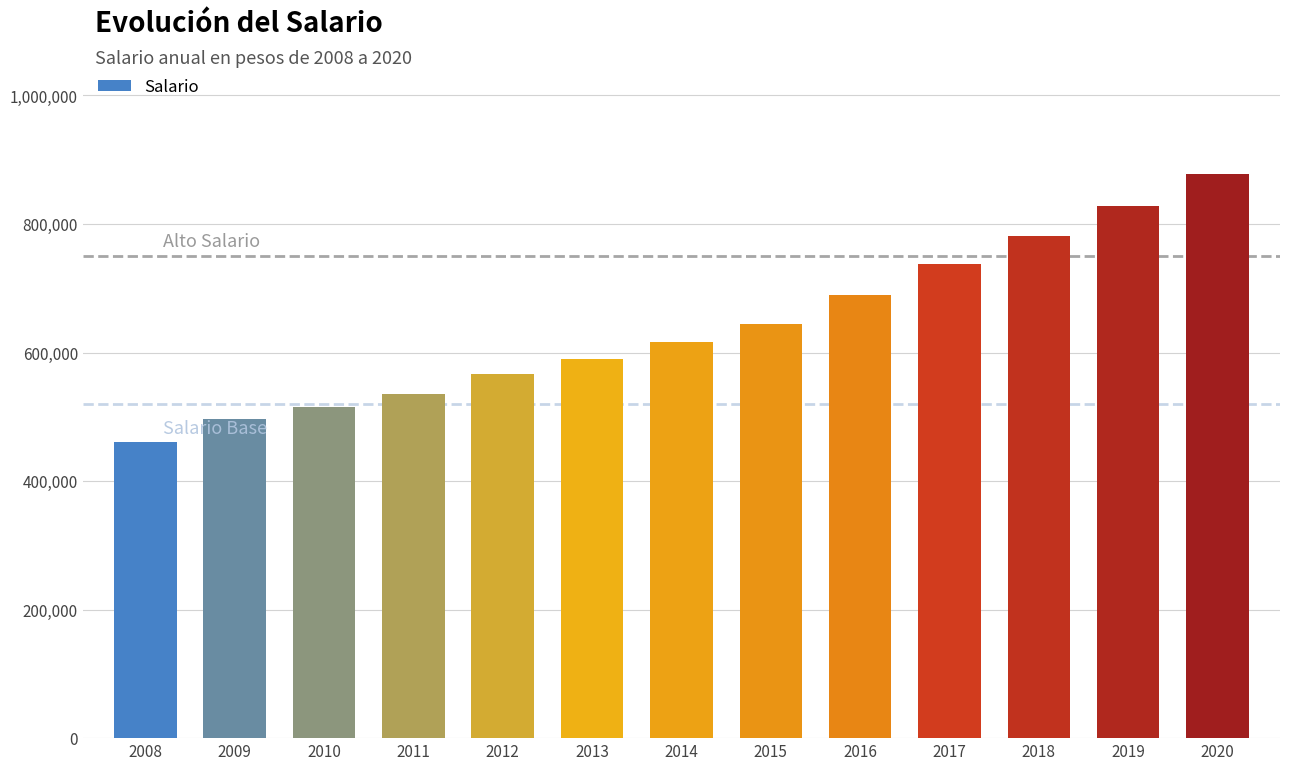

Reading left to right, extract all data points from this chart.

461500	496900	515000	535600	566700	589500	616000	644350	689455	737717	781242	828116	877803